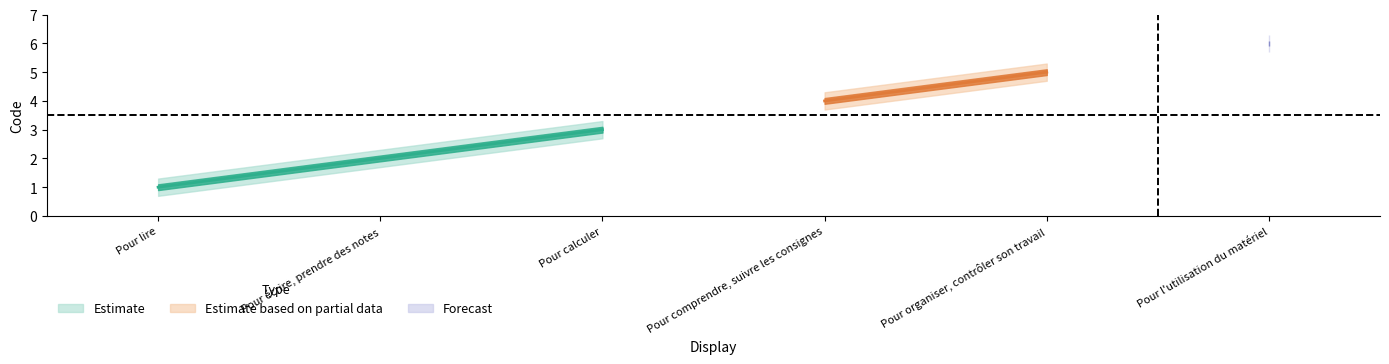

What is the sum of the upper values at Pour écrire, prendre des notes and Pour calculer?

5